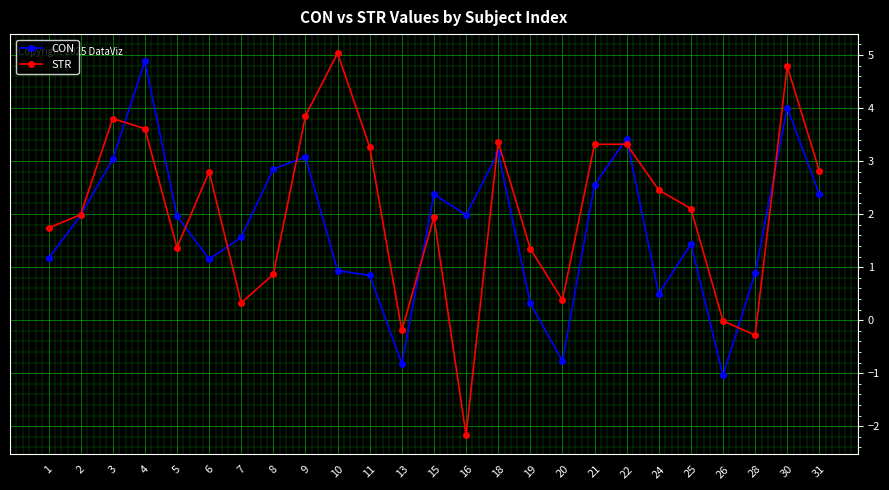

The value of CON at 10 is 0.9. True or false?

True